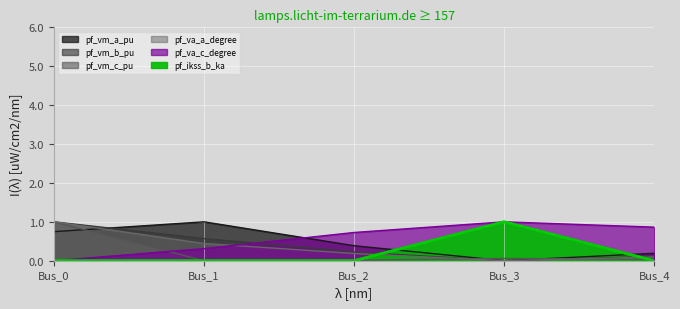

True or false: pf_va_a_degree has a value of 0.0 at Bus_2.

False